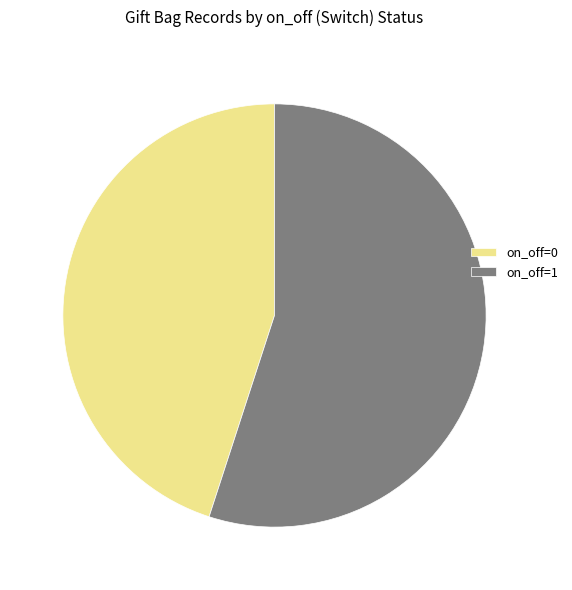

Is on_off=0 the majority of the pie?

No